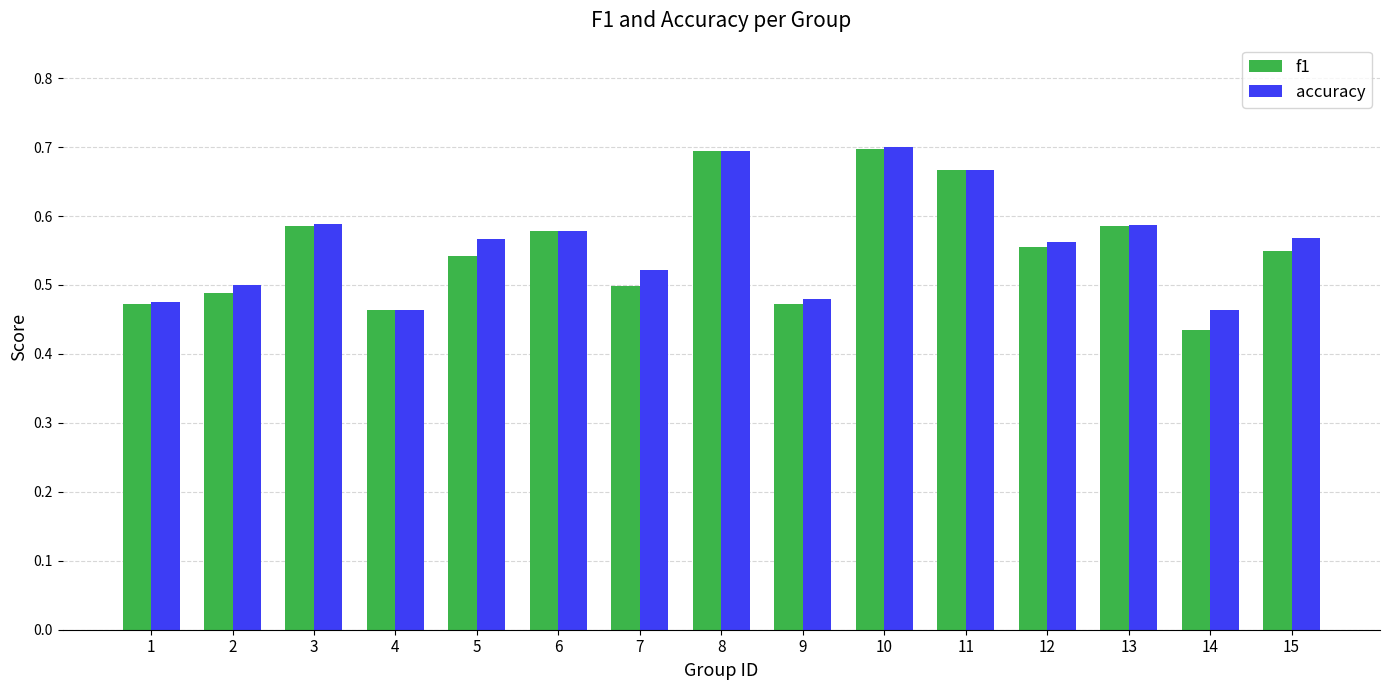

Count the f1 values in the range 0 to 1.

15